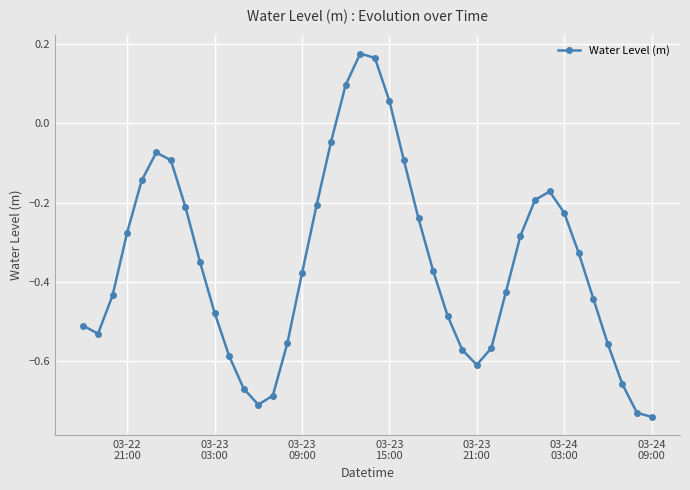

How many interior local valleys (lower than both neighbors) does the data have?

3